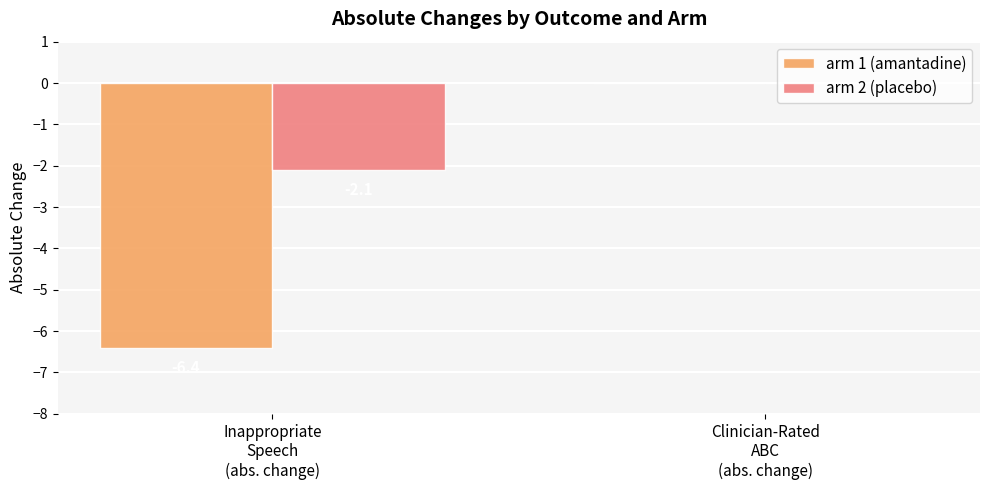

What is the total value across all series at Inappropriate
Speech
(abs. change)?

-8.5